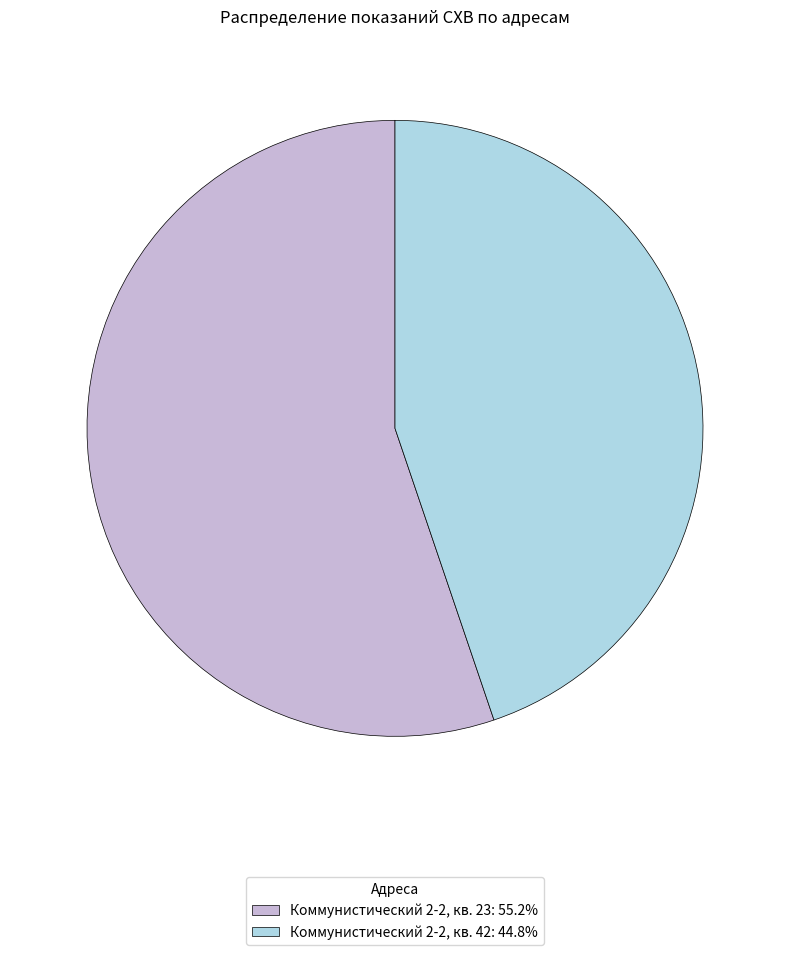

Approximately how many times larger is the value at Коммунистический 2-2, кв. 23: 55.2% compared to Коммунистический 2-2, кв. 42: 44.8%?

1.2